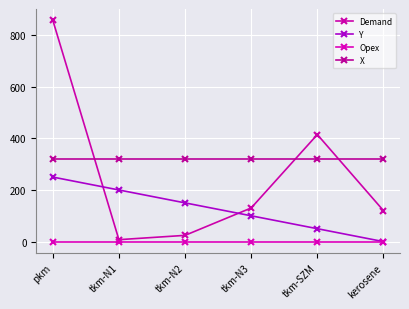

Reading right to left, transcribe all the data shown in this chart.

Demand: kerosene=120.0	tkm-SZM=414.5	tkm-N3=130.3	tkm-N2=24.2	tkm-N1=7.5	pkm=858.0
Y: kerosene=0.0	tkm-SZM=50.0	tkm-N3=100.0	tkm-N2=150.0	tkm-N1=200.0	pkm=250.0
Opex: kerosene=0.0	tkm-SZM=0.0	tkm-N3=0.0	tkm-N2=0.0	tkm-N1=0.0	pkm=0.0
X: kerosene=320.0	tkm-SZM=320.0	tkm-N3=320.0	tkm-N2=320.0	tkm-N1=320.0	pkm=320.0